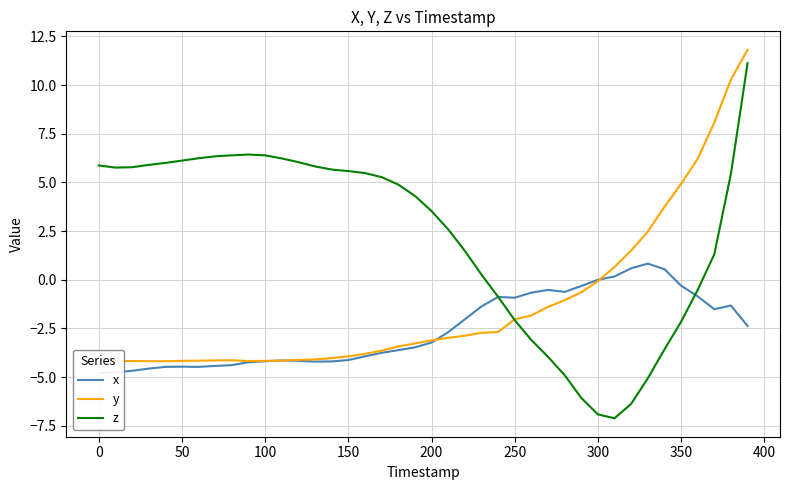

What is the difference between the maximum and minimum values in the z series?

18.2